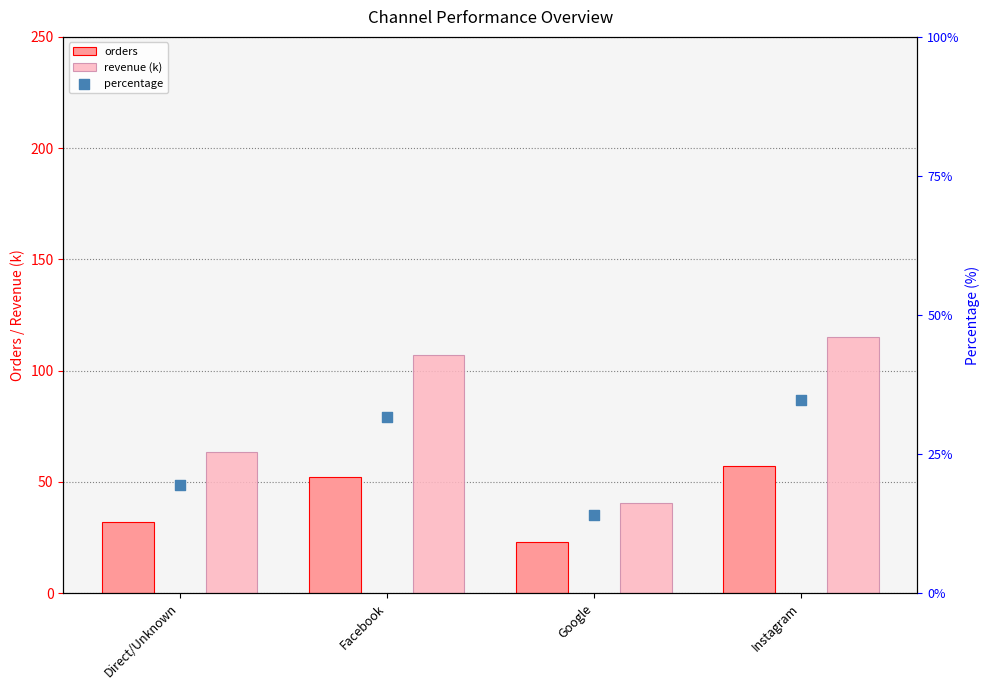

What are all the series names shown in the legend?

orders, revenue (k), percentage